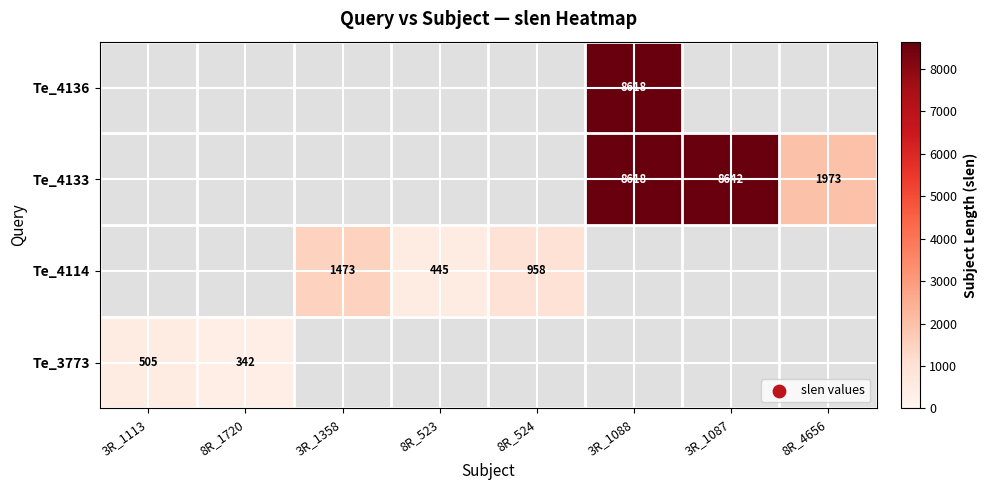

The value of Te_3773 at 8R_1720 is 342. True or false?

True